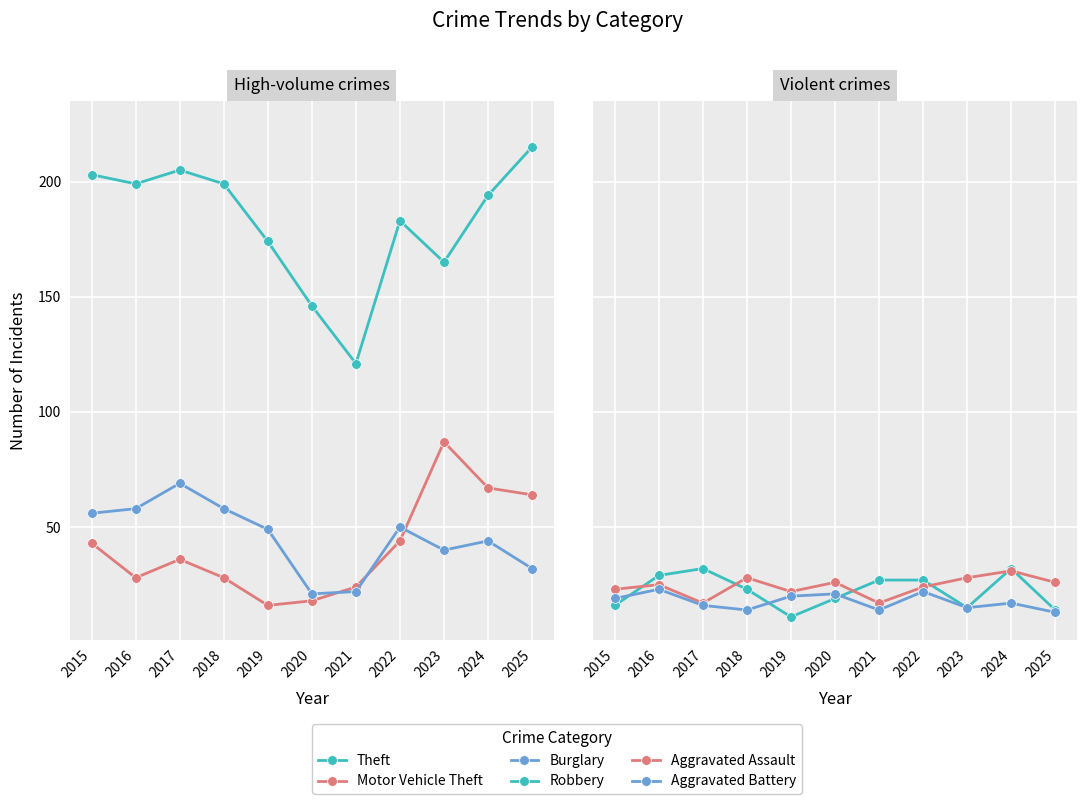

Reading left to right, what are all the values shown in this chart?

Theft: 203	199	205	199	174	146	121	183	165	194	215
Motor Vehicle Theft: 43	28	36	28	16	18	24	44	87	67	64
Burglary: 56	58	69	58	49	21	22	50	40	44	32
Robbery: 16	29	32	23	11	19	27	27	15	32	14
Aggravated Assault: 23	25	17	28	22	26	17	24	28	31	26
Aggravated Battery: 19	23	16	14	20	21	14	22	15	17	13